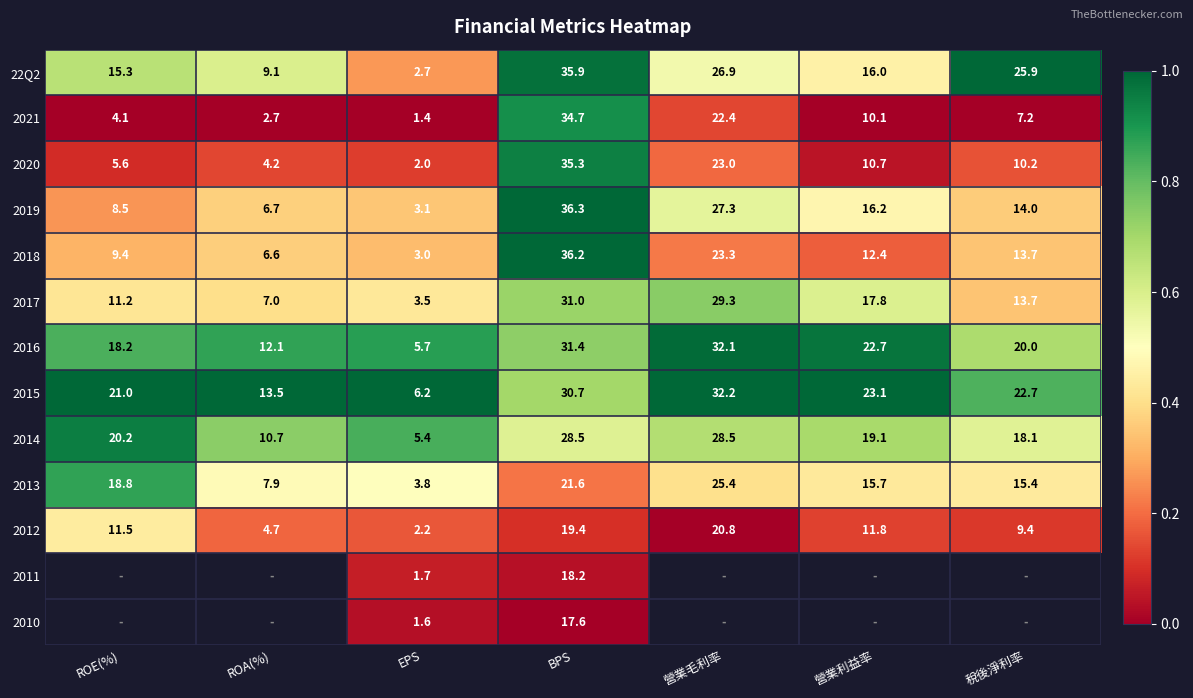

Which category has the highest value in the 2013 series?

營業毛利率